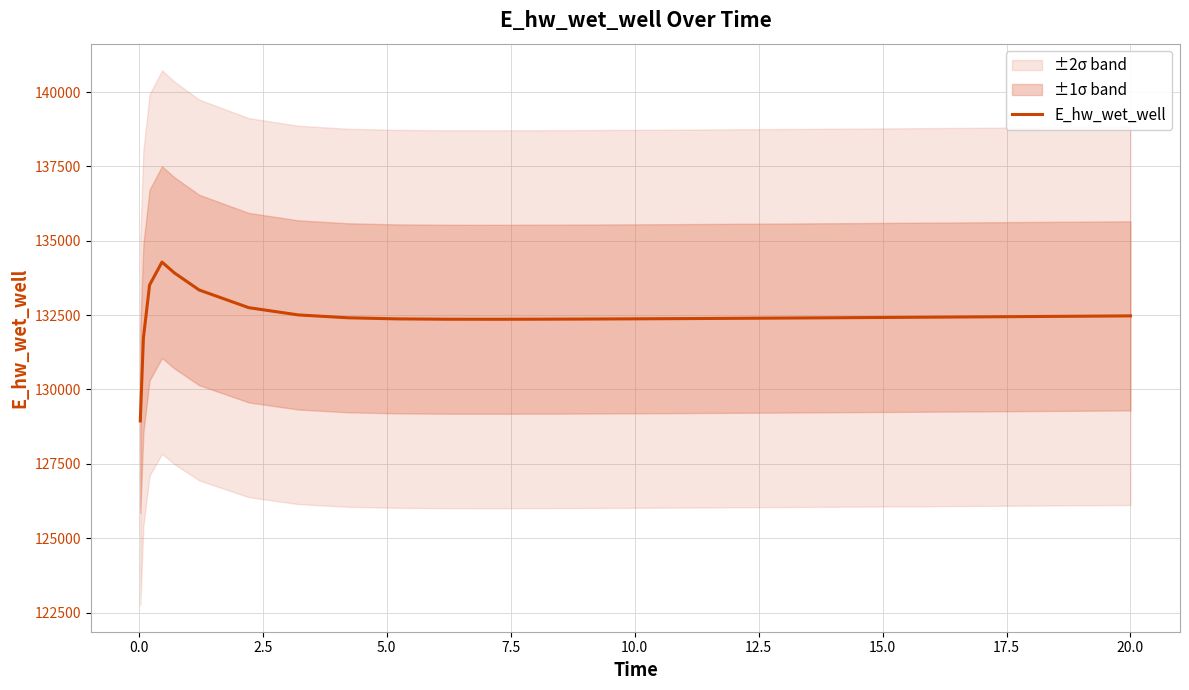

What is the lowest value of the E_hw_wet_well series?

128942.0